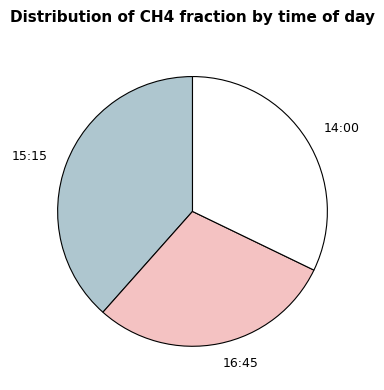

Rank the categories by value from lowest to highest.

16:45, 14:00, 15:15